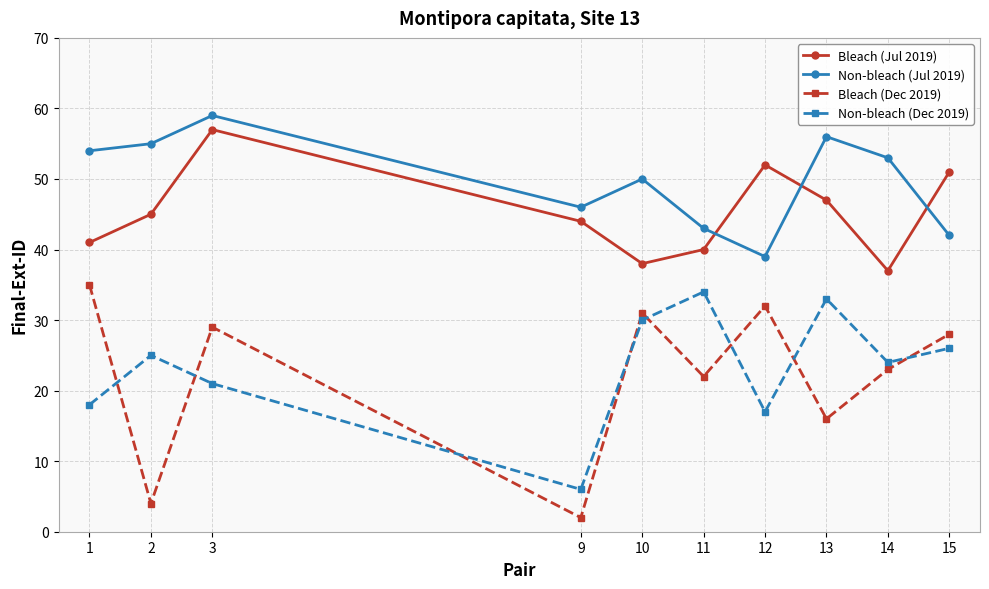

What is the difference between the maximum and minimum values in the Bleach (Jul 2019) series?

20